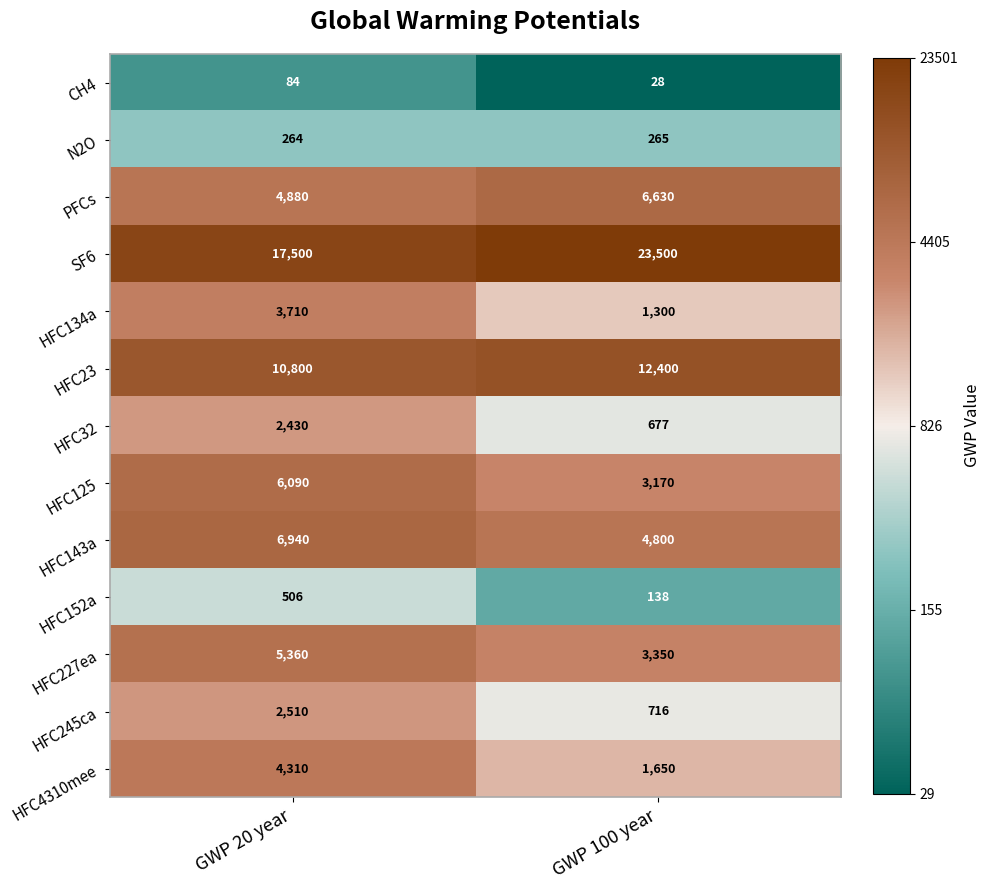

At which category is the sum across all series the highest?

GWP 20 year